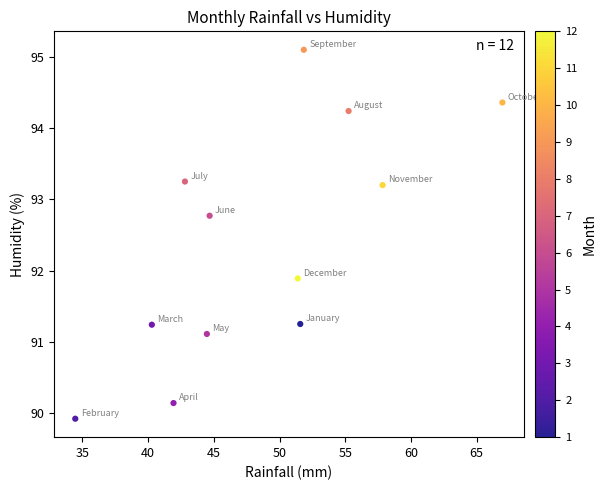

What Y value in the scatter plot is closest to 92?

91.9